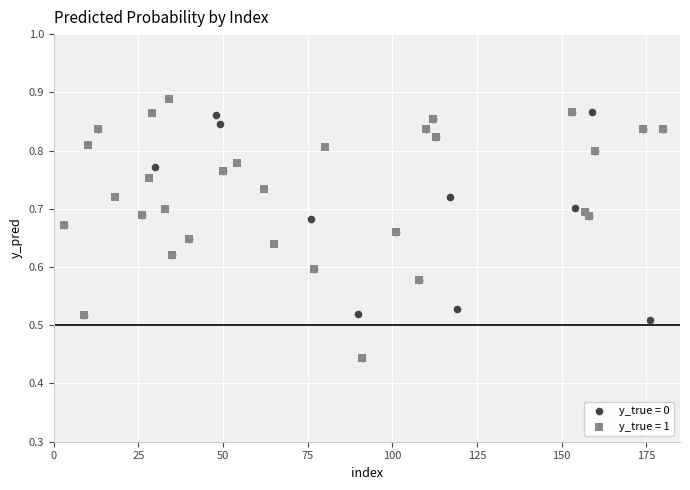

What are all the series names shown in the legend?

y_true = 0, y_true = 1